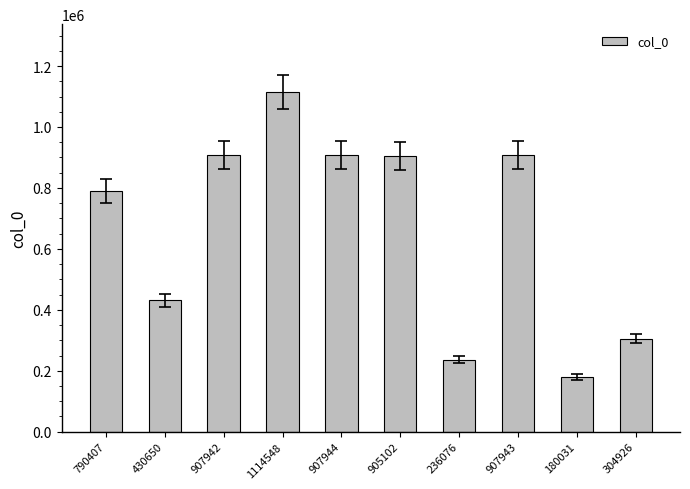

Is it true that the value at 430650 is 130924?

False